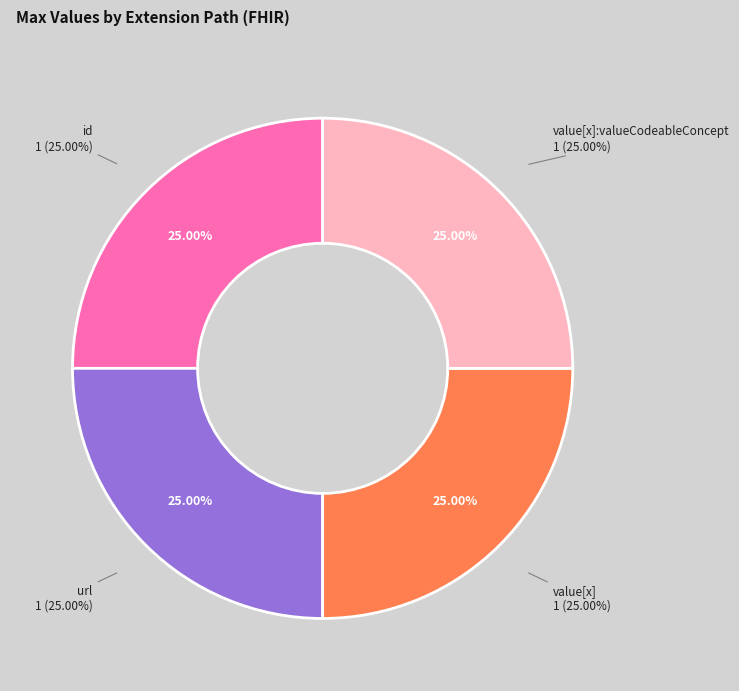

What percentage is NOT represented by Extension.id?

75.0%